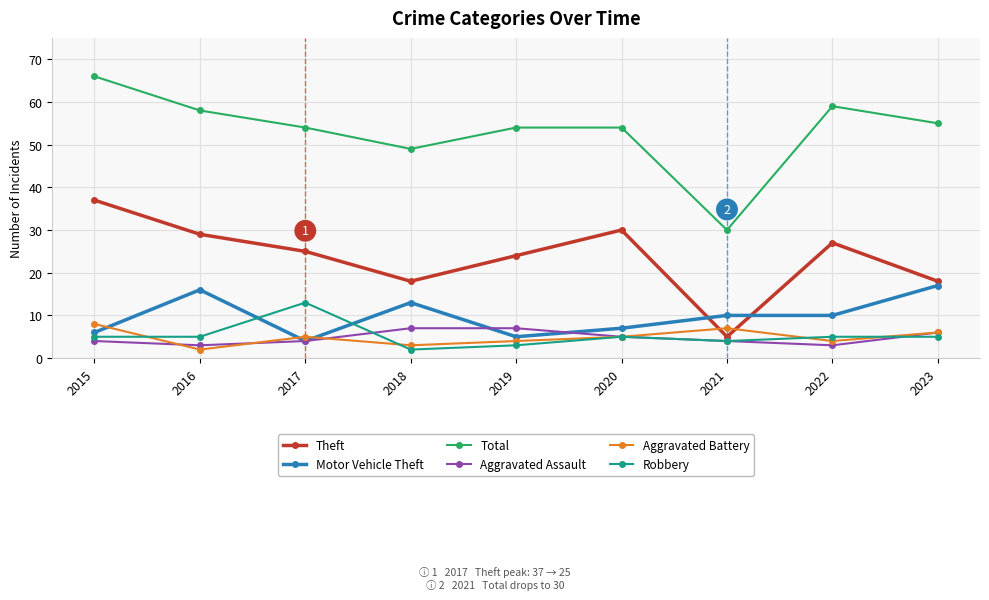

At which category does Aggravated Battery reach its first local peak?

2017